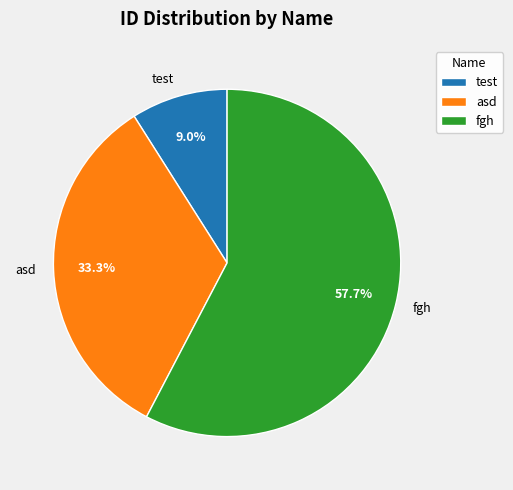

What percentage is the fgh slice, to the nearest percent?

58%